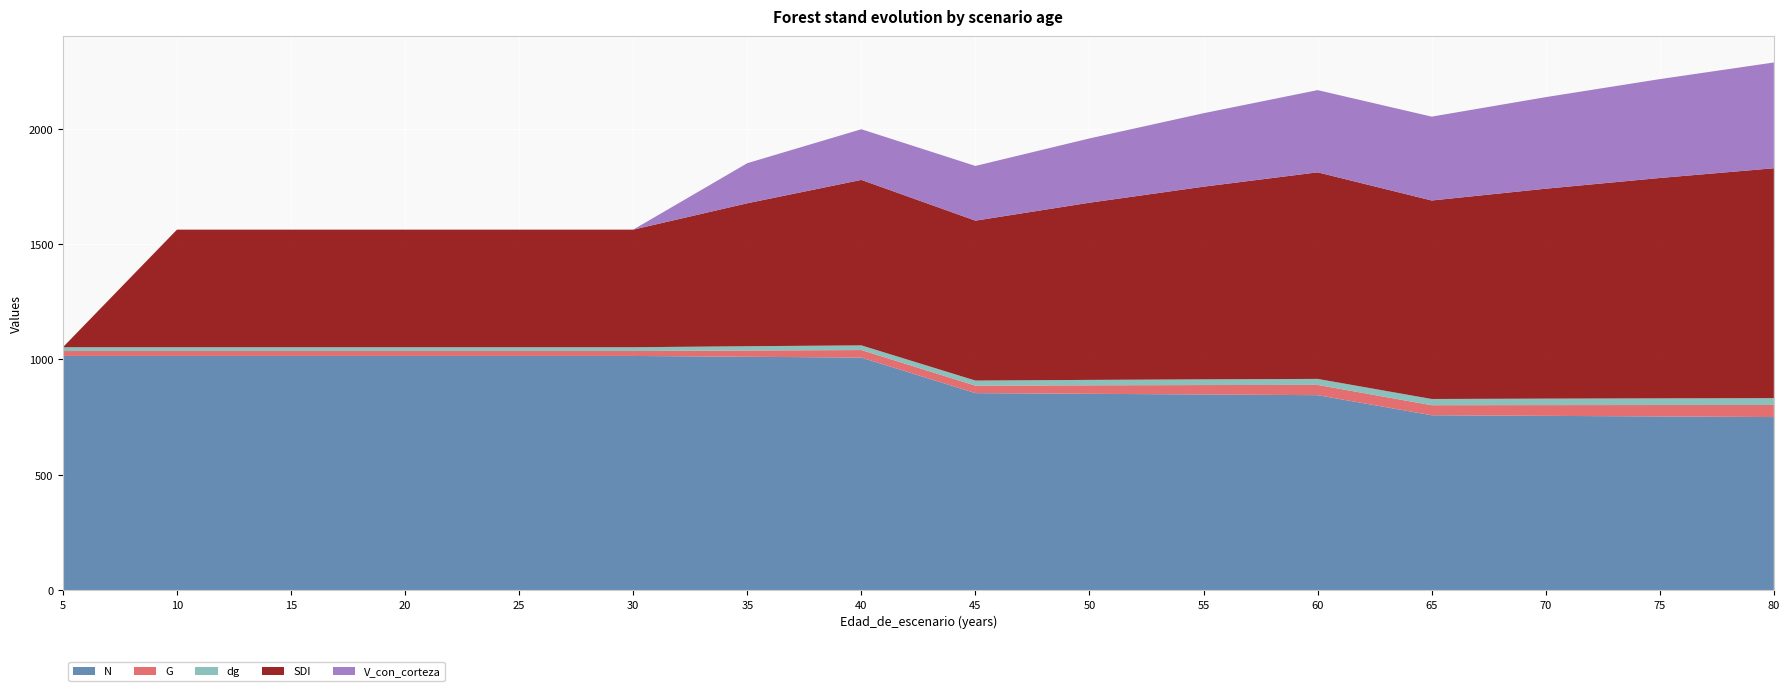

Reading right to left, list all the values displayed in this chart.

N: 80=750.2	75=752.8	70=755.4	65=758.0	60=845.1	55=848.0	50=851.0	45=853.9	40=1008.1	35=1011.6	30=1015.0	25=1015.0	20=1015.0	15=1015.0	10=1015.0	5=1015.0
G: 80=52.2	75=49.5	70=46.6	65=43.5	60=44.5	55=40.9	50=36.8	45=32.5	40=32.6	35=27.2	30=21.4	25=21.4	20=21.4	15=21.4	10=21.4	5=21.4
dg: 80=29.8	75=28.9	70=28.0	65=27.0	60=25.9	55=24.8	50=23.5	45=22.0	40=20.3	35=18.5	30=16.4	25=16.4	20=16.4	15=16.4	10=16.4	5=16.4
SDI: 80=996.7	75=955.4	70=910.2	65=860.6	60=895.6	55=835.3	50=768.2	45=693.3	40=717.4	35=619.8	30=509.9	25=509.9	20=509.9	15=509.9	10=509.9	5=0.0
V_con_corteza: 80=458.6	75=428.6	70=397.0	65=363.5	60=356.4	55=318.5	50=278.7	45=237.3	40=219.7	35=173.8	30=0.0	25=0.0	20=0.0	15=0.0	10=0.0	5=0.0